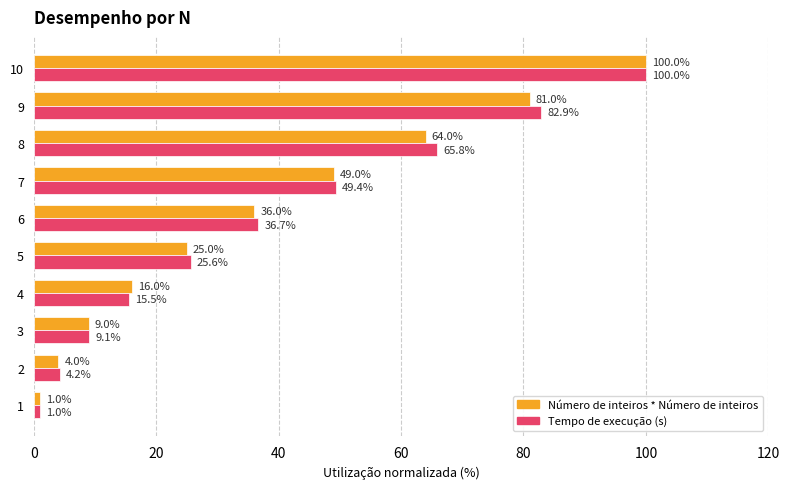

Is the value of Número de inteiros * Número de inteiros at 6 greater than the value of Tempo de execução (s) at 2?

Yes